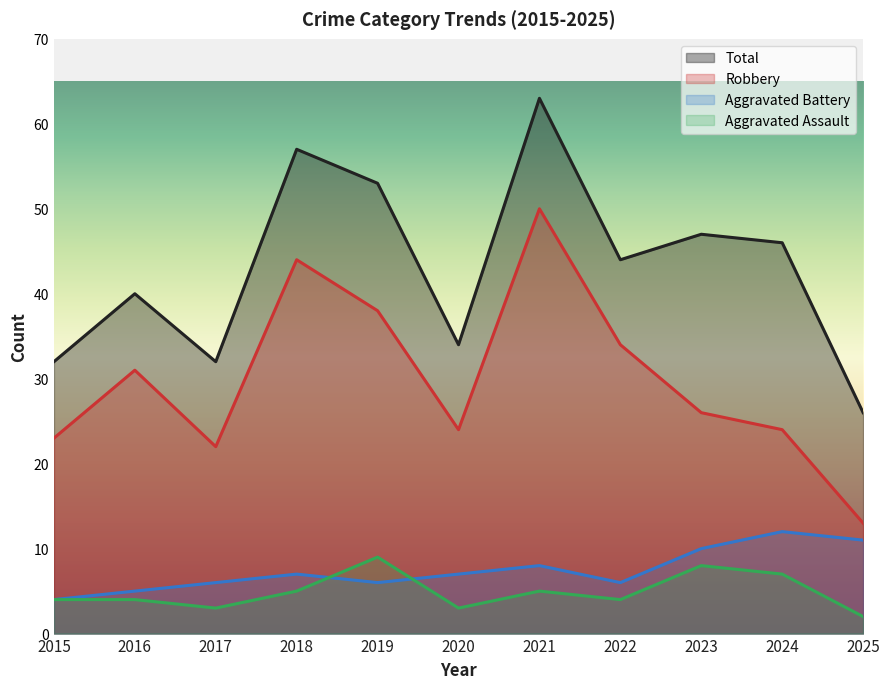

True or false: Total and Robbery intersect in this chart.

False